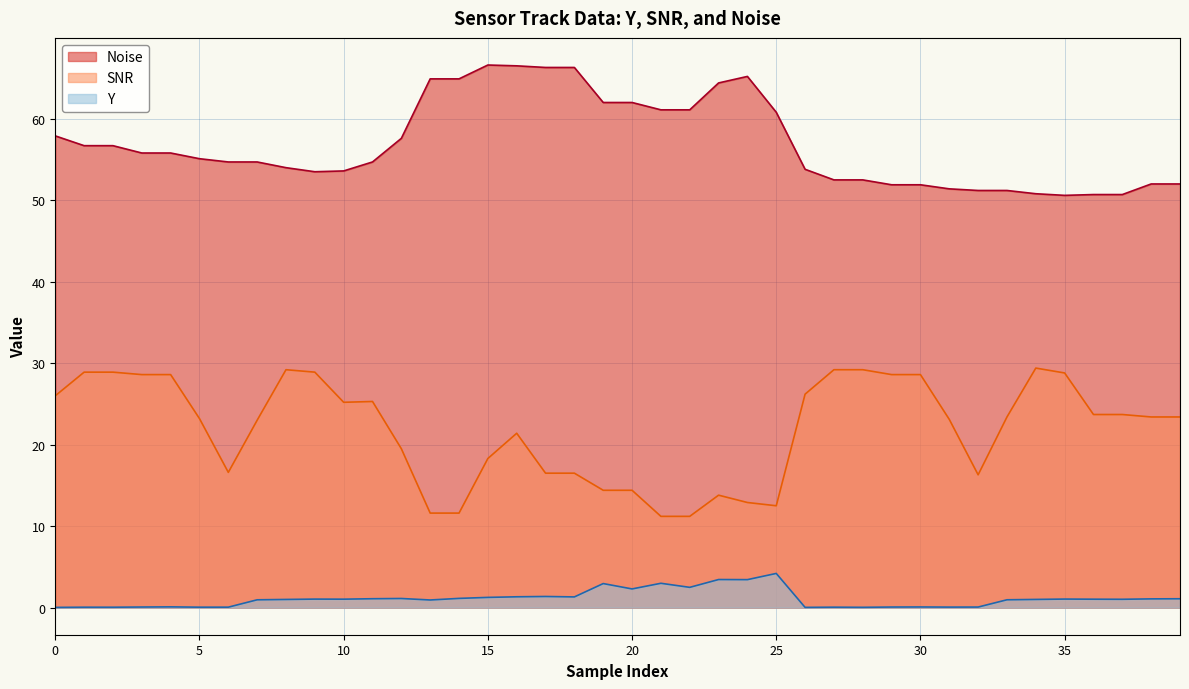

Does the chart display data point markers on the line(s)?

No